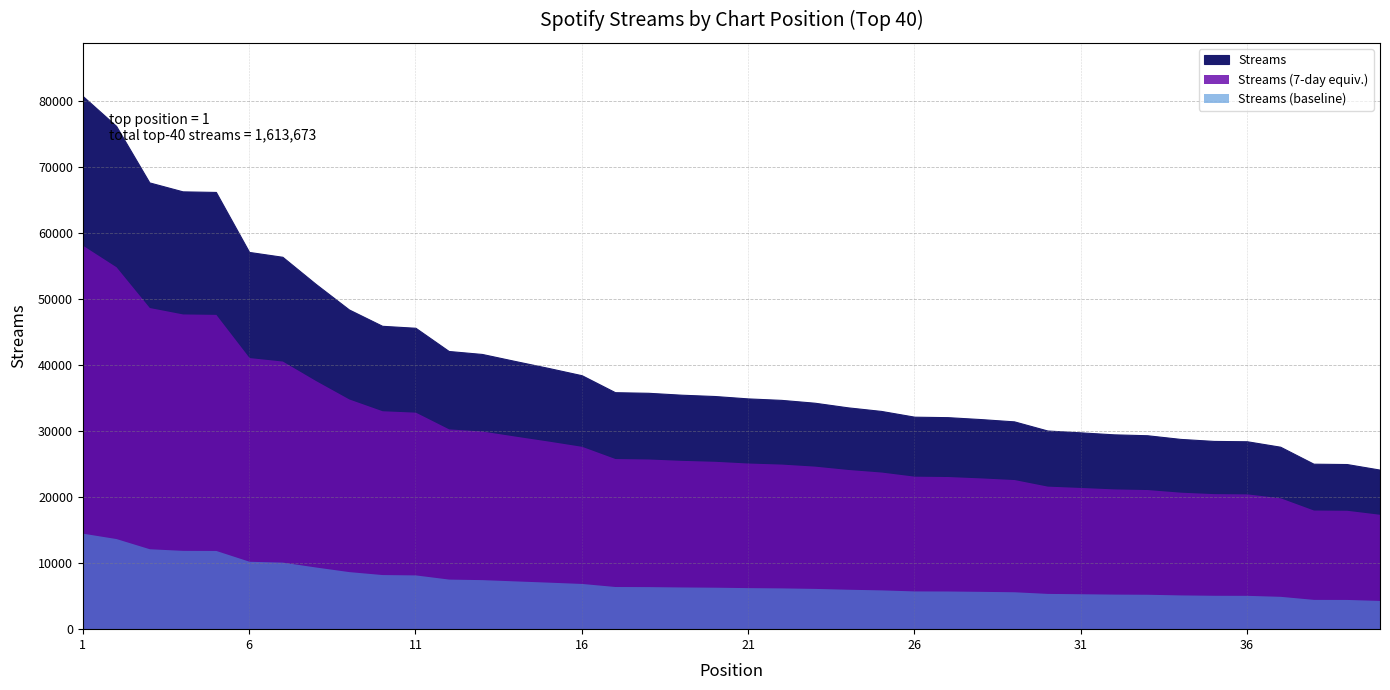

What is the change in value from 32 to 37?

-1874